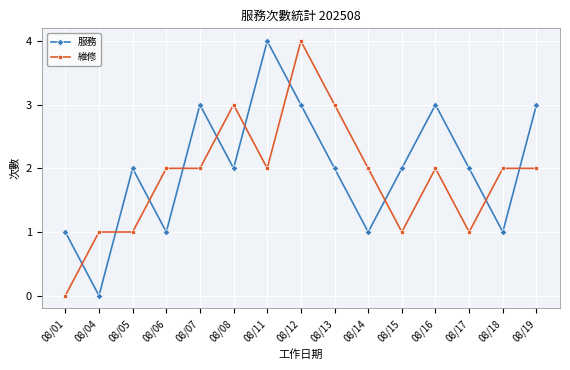

At which category is the sum across all series the highest?

08/12